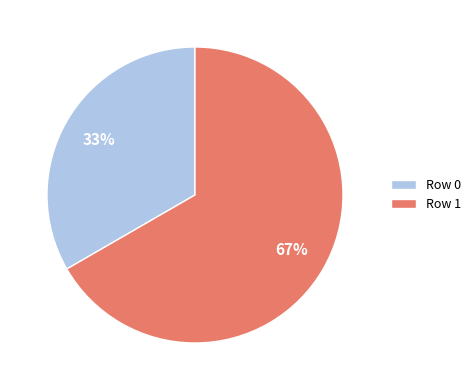

Which category has the smallest portion of the pie?

Row 0